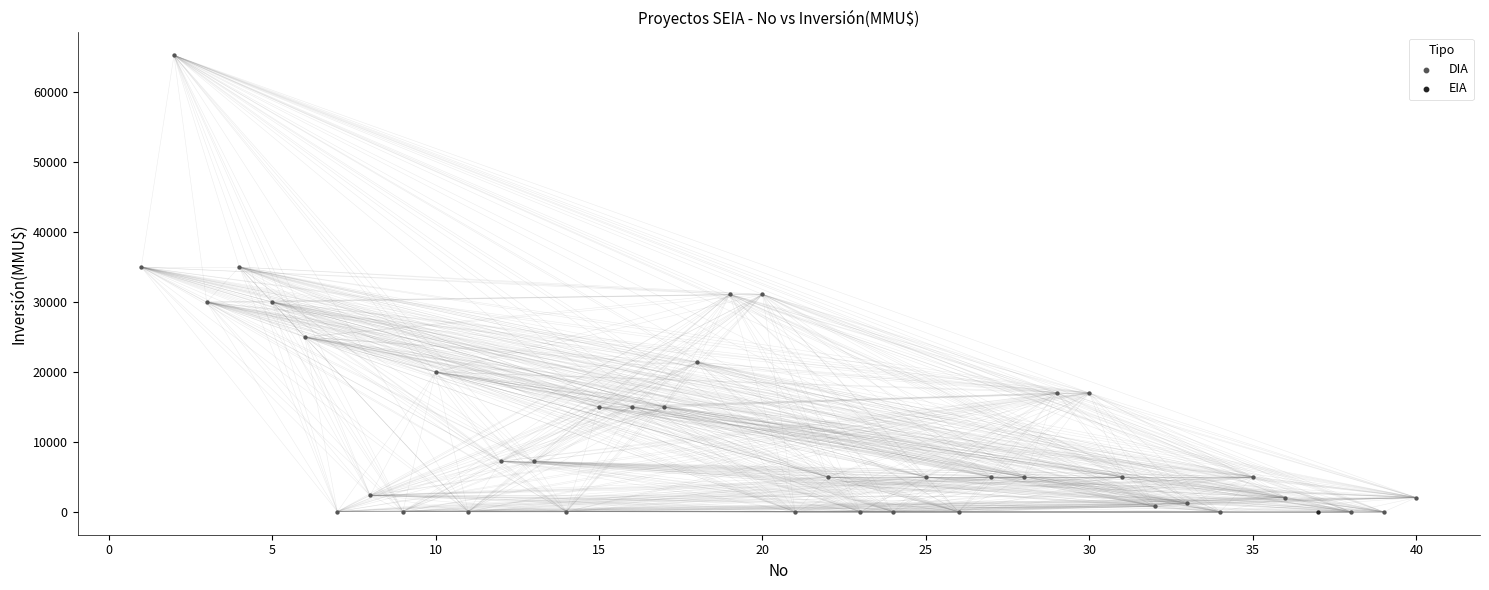

What are all the series names shown in the legend?

DIA, EIA